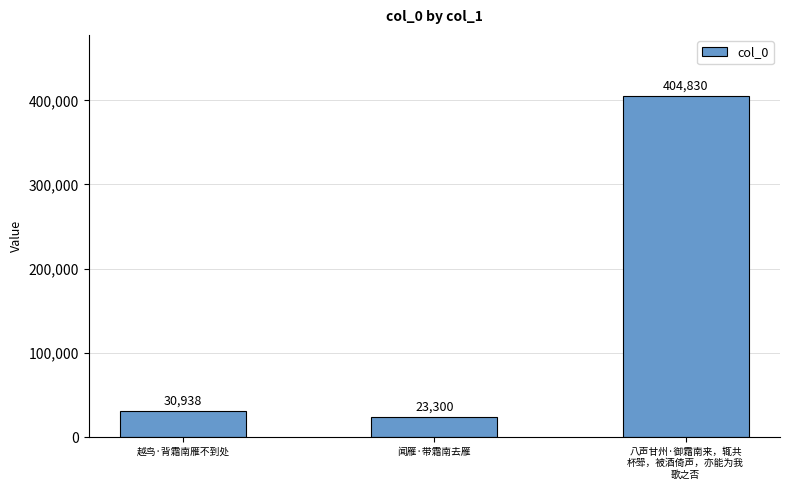

True or false: the data shows 23300 at 闻雁·带霜南去雁.

True